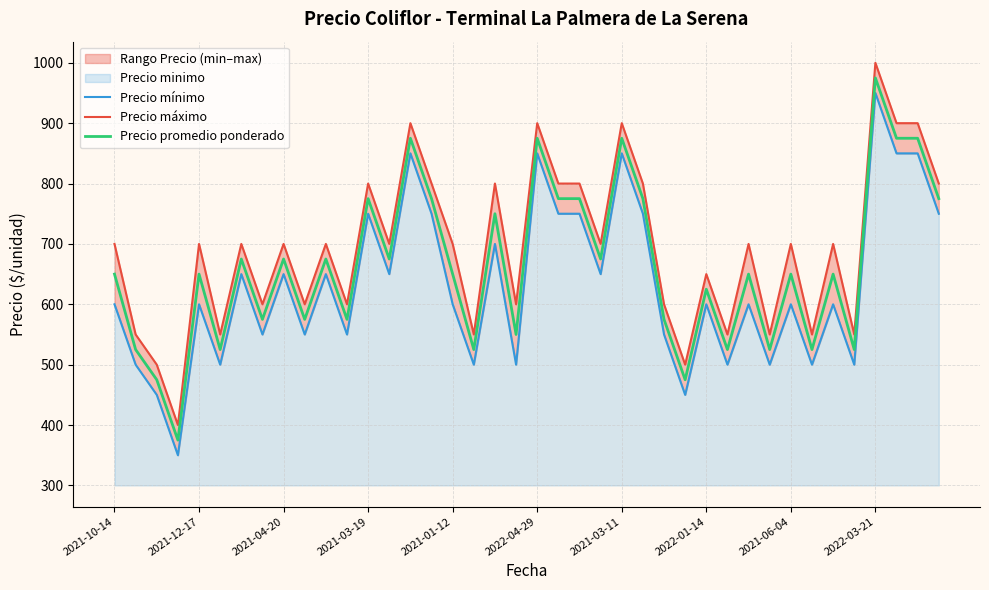

What is the minimum value for Precio máximo?

400